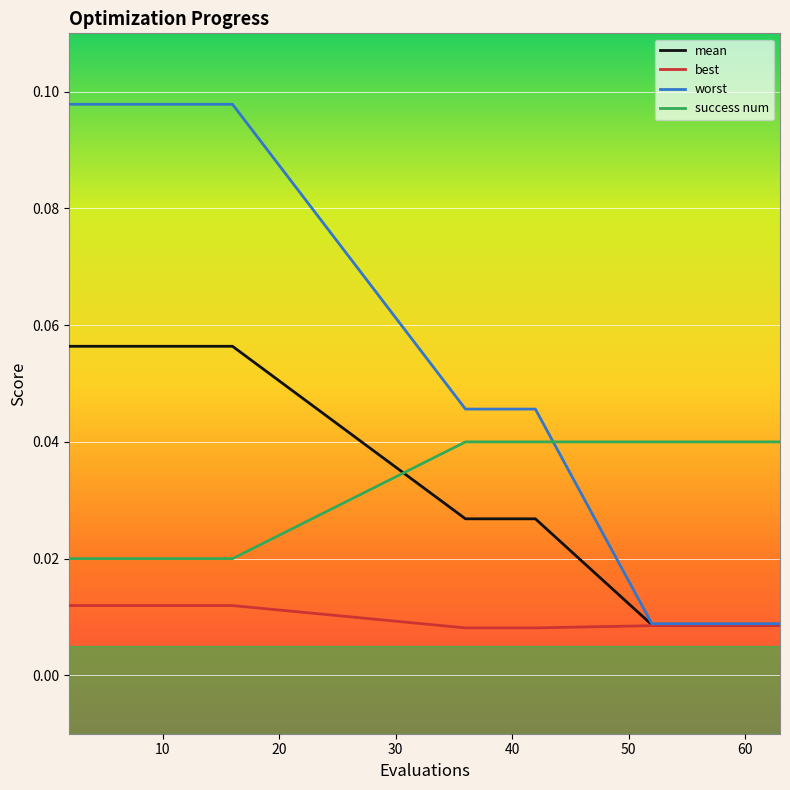

Rank the series by their maximum value, from lowest to highest.

best, success num, mean, worst